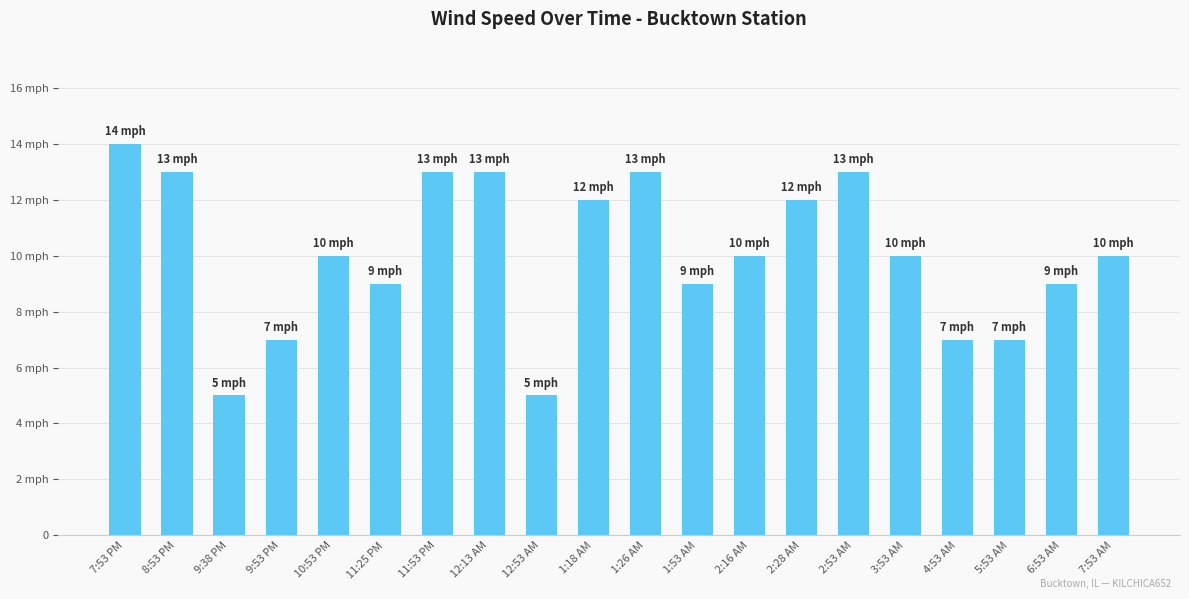

List the labels in order of value, smallest first.

9:38 PM, 12:53 AM, 9:53 PM, 4:53 AM, 5:53 AM, 11:25 PM, 1:53 AM, 6:53 AM, 10:53 PM, 2:16 AM, 3:53 AM, 7:53 AM, 1:18 AM, 2:28 AM, 8:53 PM, 11:53 PM, 12:13 AM, 1:26 AM, 2:53 AM, 7:53 PM